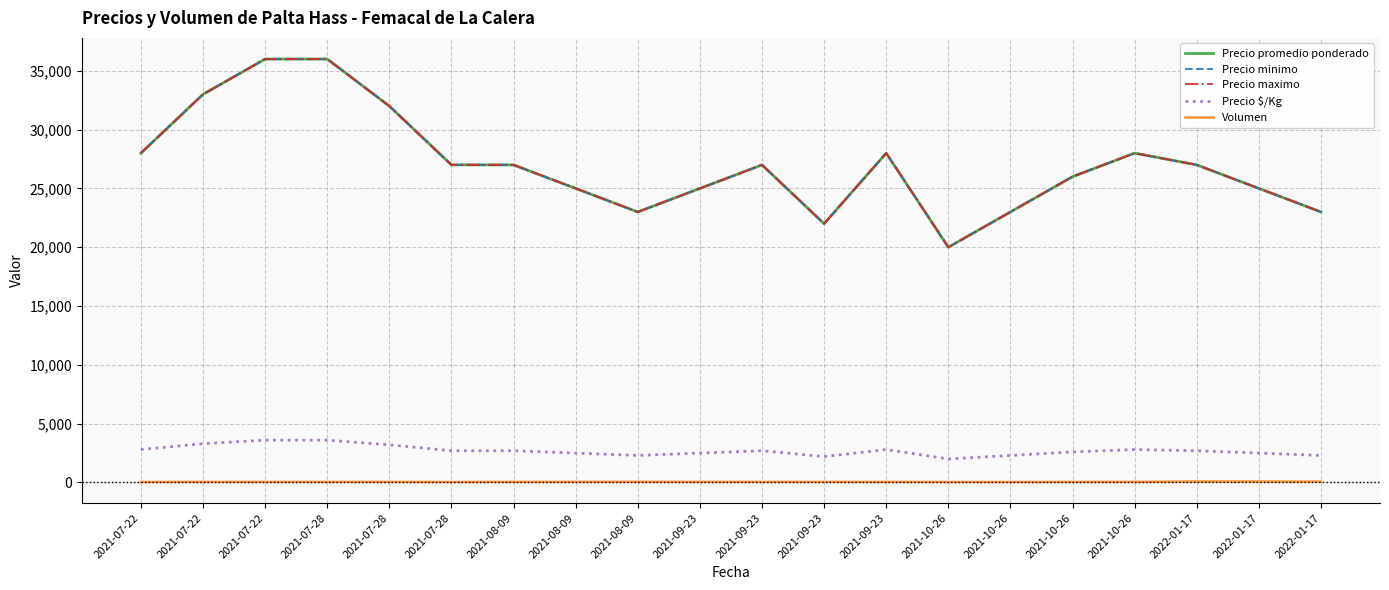

Is this an area chart (filled region under the line)?

No